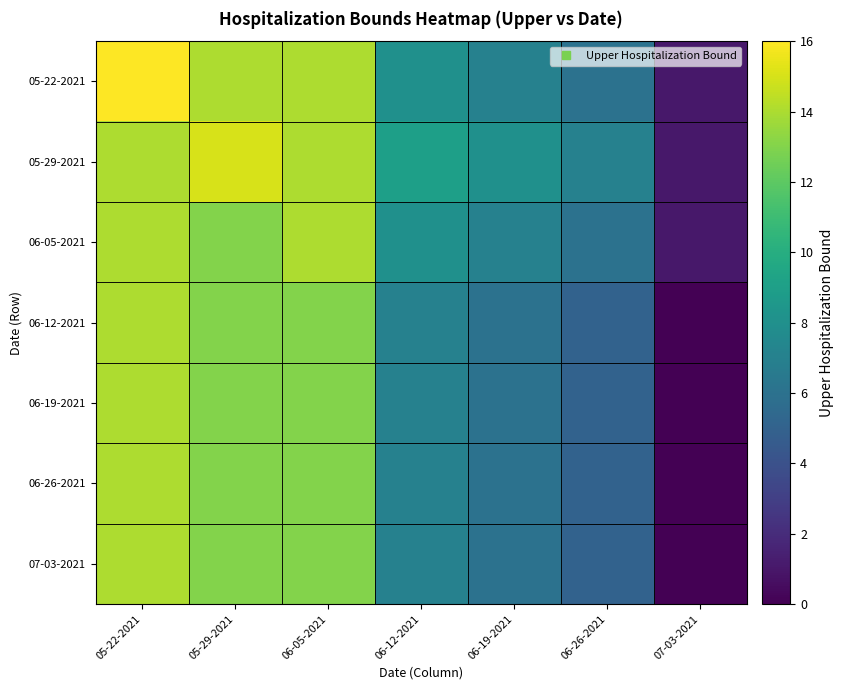

At 07-03-2021, list the series in order from largest to smallest.

05-22-2021, 05-29-2021, 06-05-2021, 06-12-2021, 06-19-2021, 06-26-2021, 07-03-2021